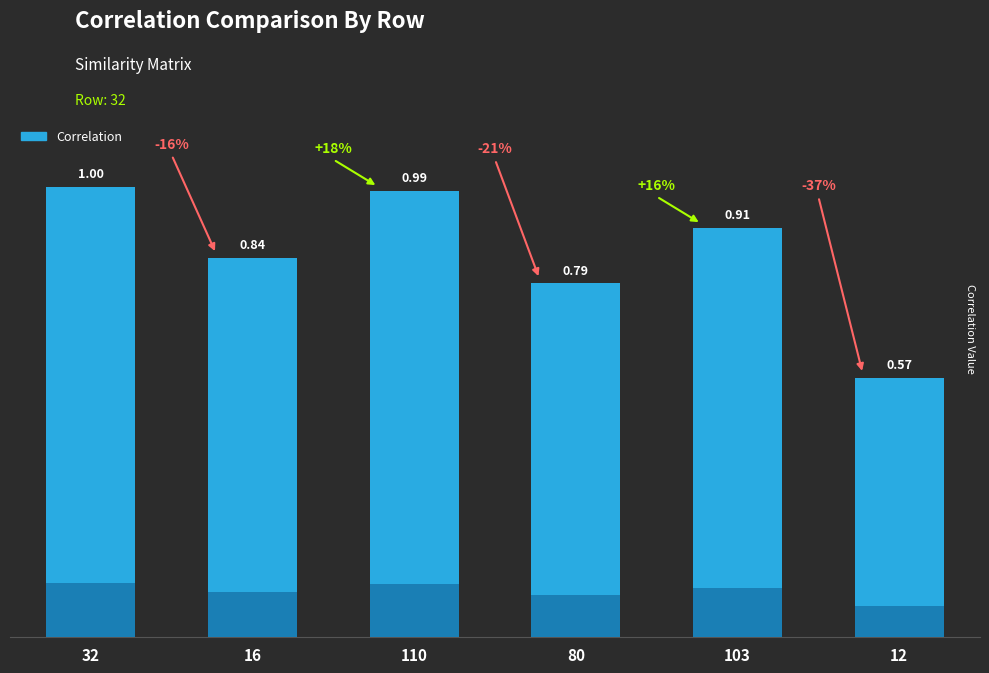

Reading left to right, what are all the values shown in this chart?

1.0	0.8	1.0	0.8	0.9	0.6